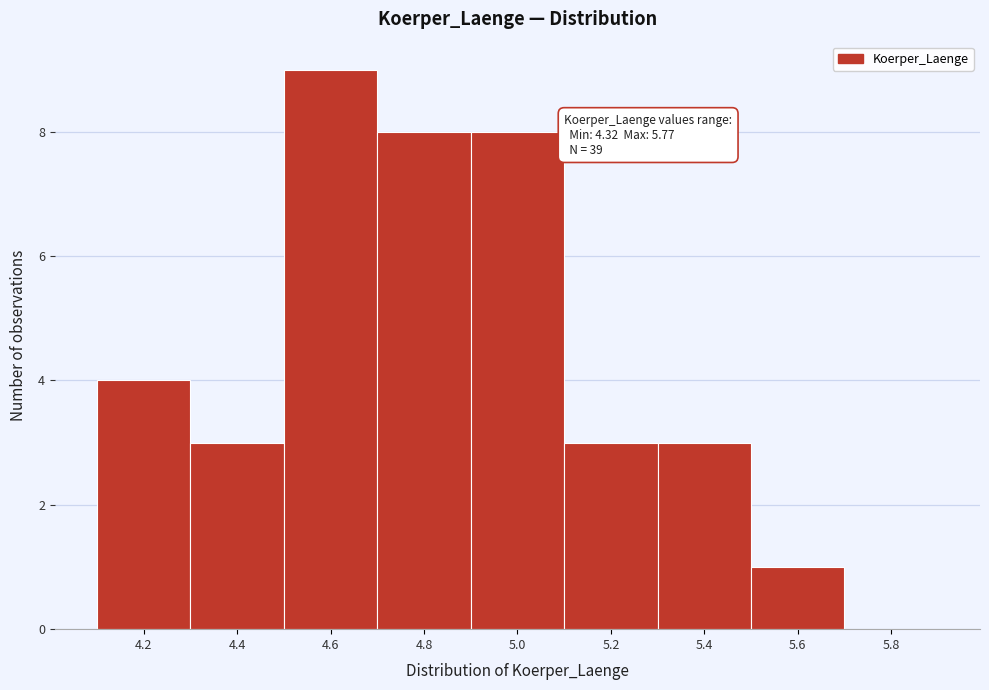

Reading right to left, what are all the values shown in this chart?

5.8=0	5.6=1	5.4=3	5.2=3	5.0=8	4.8=8	4.6=9	4.4=3	4.2=4